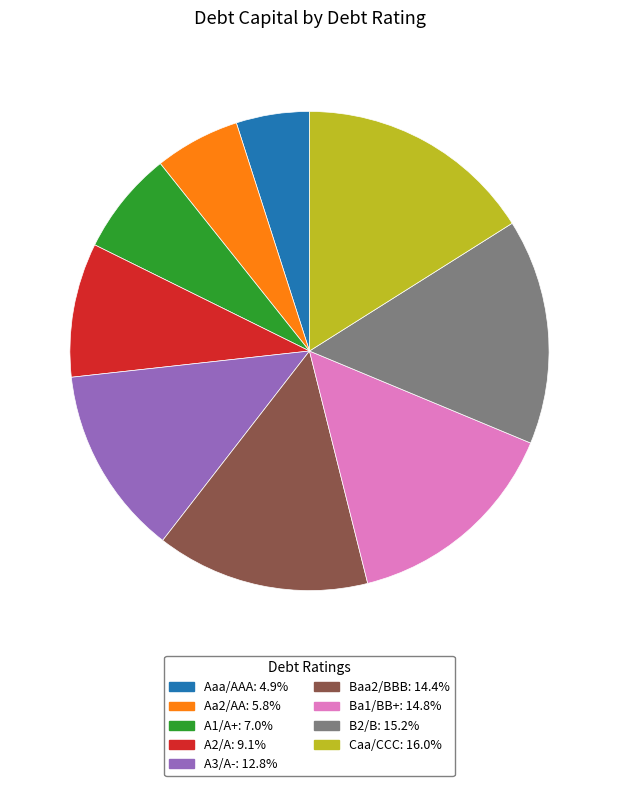

Which has a higher value, Caa/CCC or A1/A+?

Caa/CCC